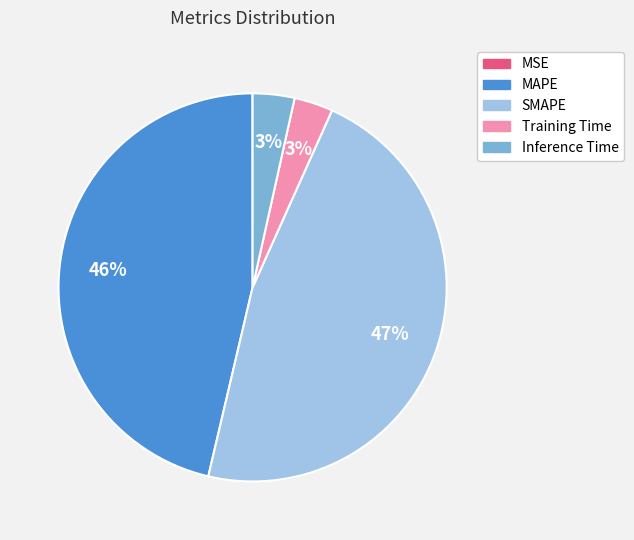

To the nearest percent, what percentage of the pie is SMAPE?

47%